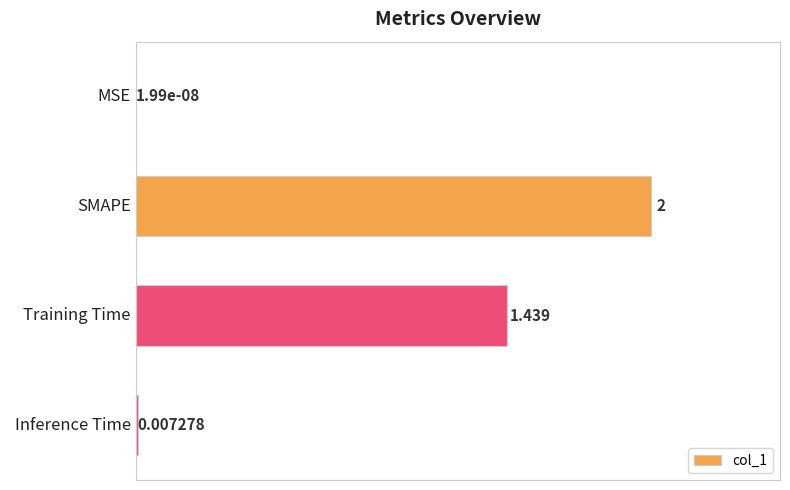

Which label corresponds to the largest value in the chart?

SMAPE